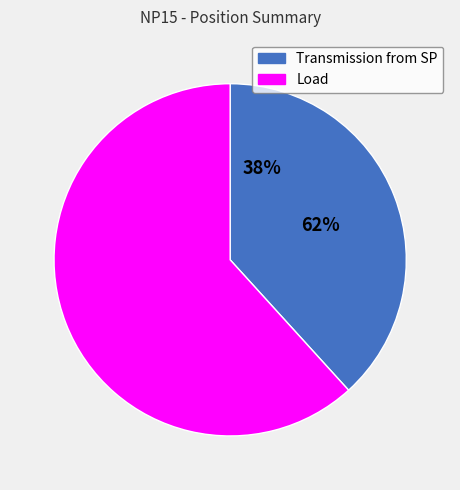

To the nearest percent, what percentage of the pie is Load?

62%